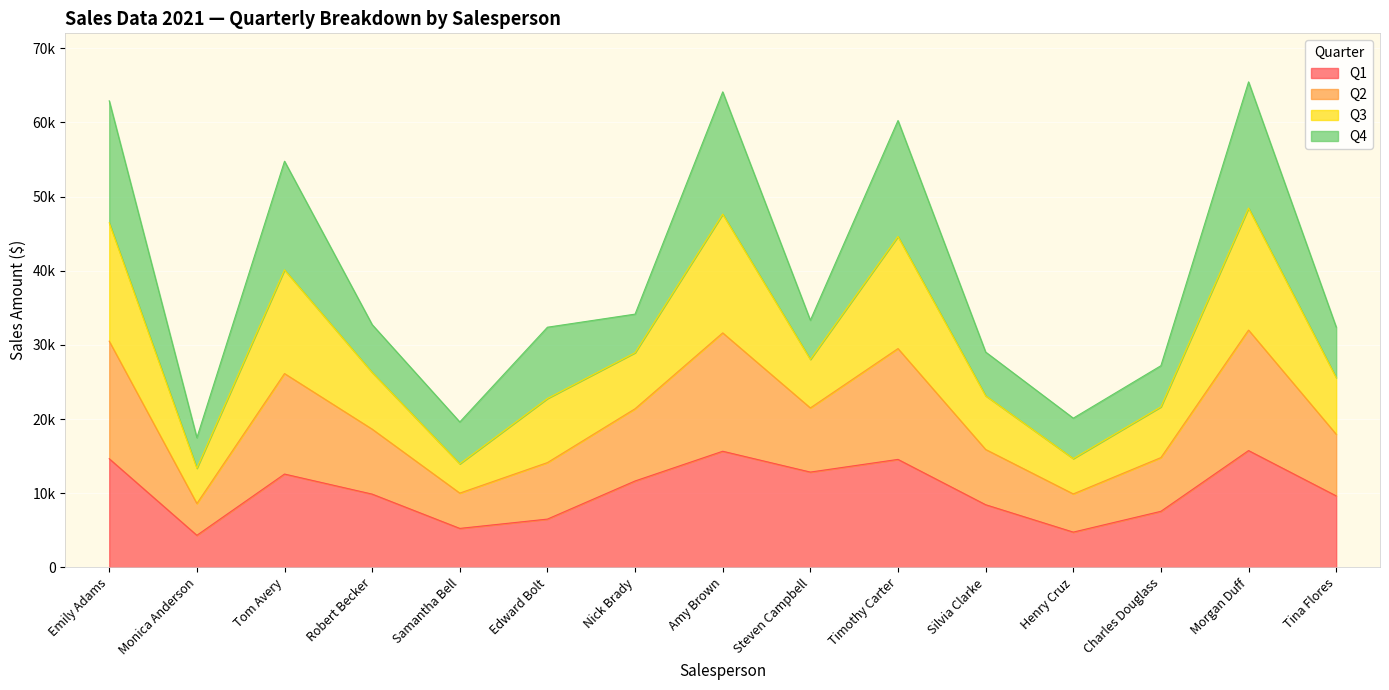

The value of Q2 at Tom Avery is 66895. True or false?

False